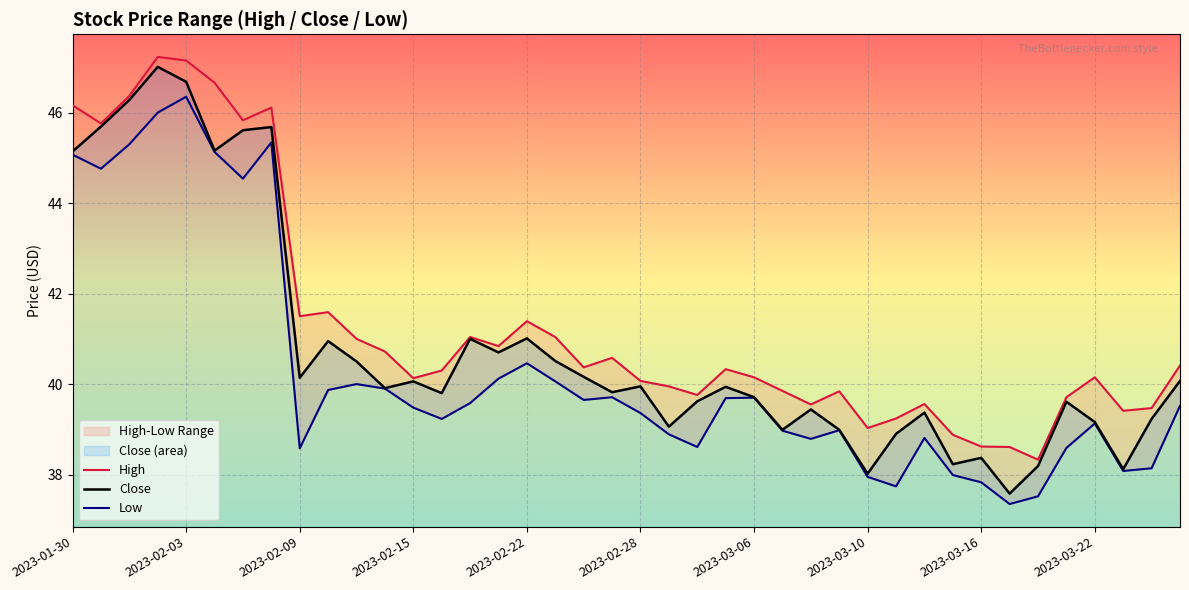

True or false: High and Close cross at least once.

False